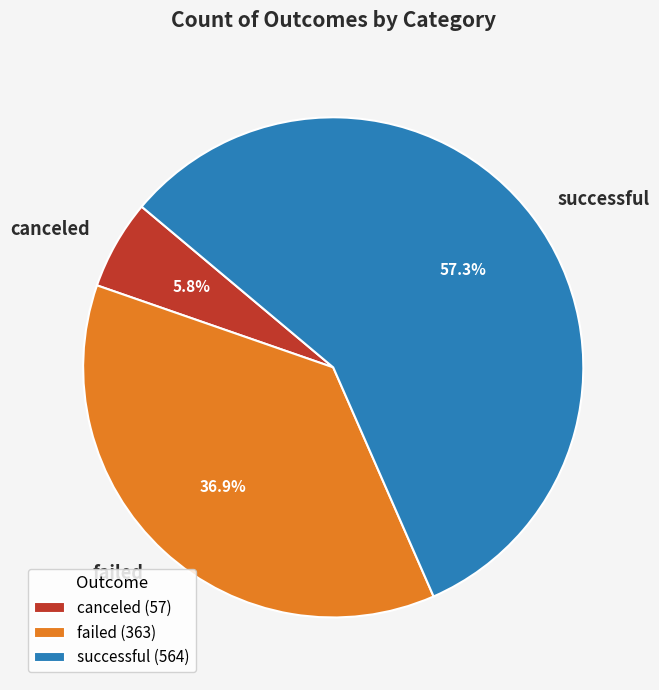

How many segments does this pie chart have?

3